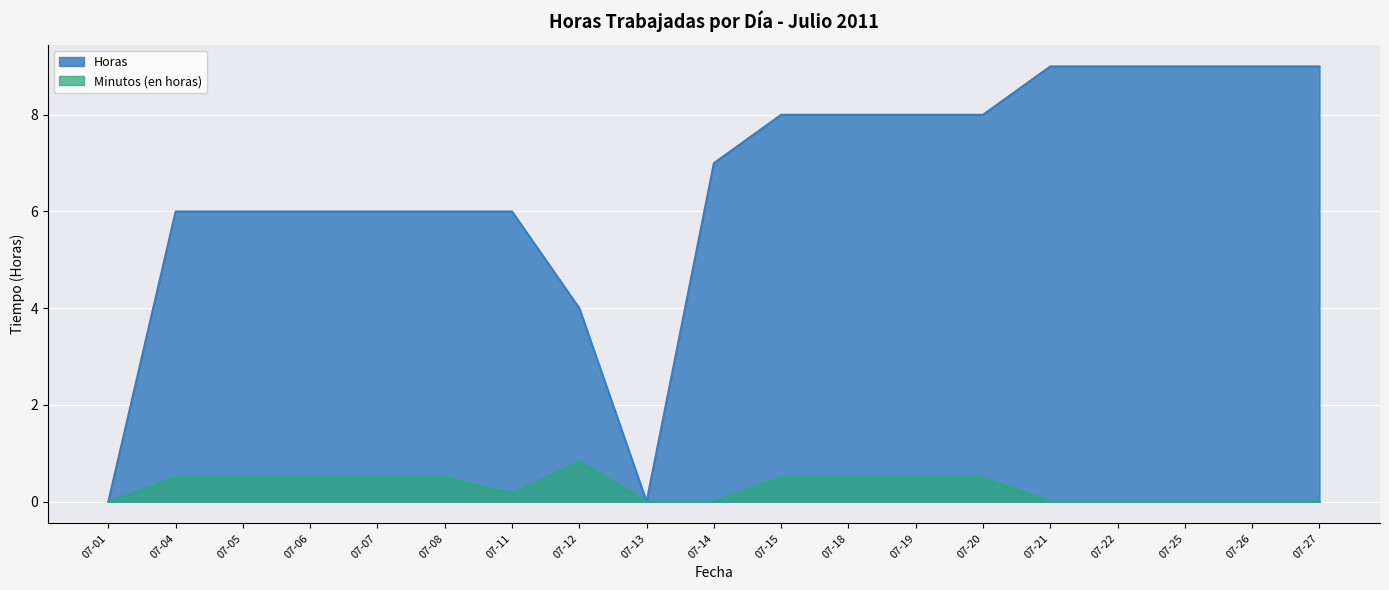

What is the average value of the Minutos series?

0.3